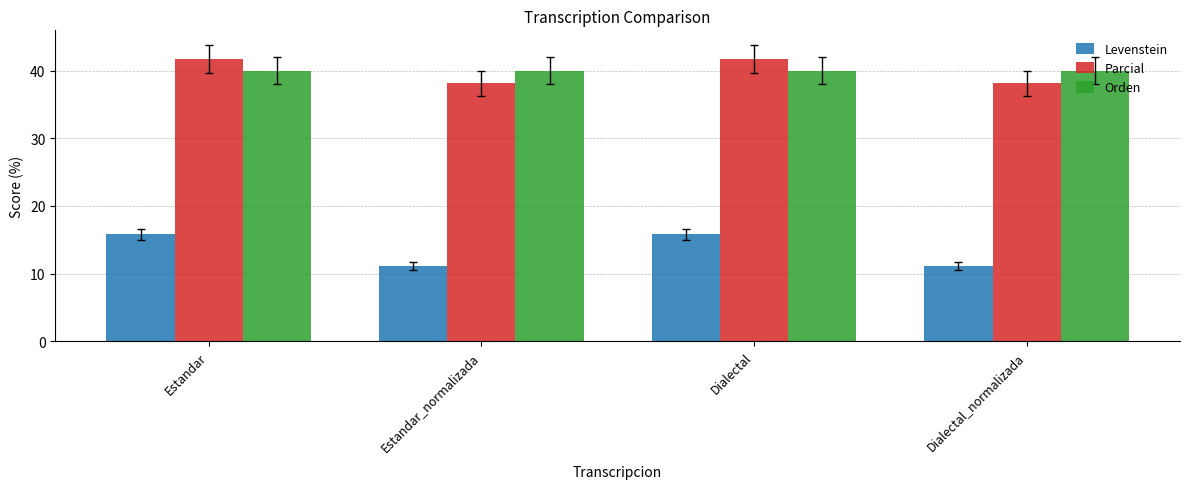

Reading left to right, list all the values displayed in this chart.

Levenstein: 15.8	11.1	15.8	11.1
Parcial: 41.7	38.1	41.7	38.1
Orden: 40.0	40.0	40.0	40.0